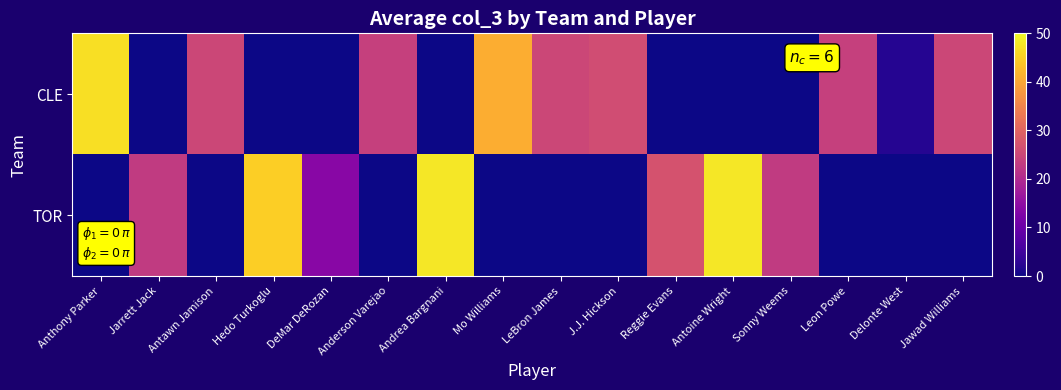

Reading left to right, what are all the values shown in this chart?

CLE: Anthony Parker=47	Jarrett Jack=0	Antawn Jamison=25	Hedo Turkoglu=0	DeMar DeRozan=0	Anderson Varejao=24	Andrea Bargnani=0	Mo Williams=41	LeBron James=25	J.J. Hickson=26	Reggie Evans=0	Antoine Wright=0	Sonny Weems=0	Leon Powe=24	Delonte West=2	Jawad Williams=25
TOR: Anthony Parker=0	Jarrett Jack=23	Antawn Jamison=0	Hedo Turkoglu=45	DeMar DeRozan=14	Anderson Varejao=0	Andrea Bargnani=48	Mo Williams=0	LeBron James=0	J.J. Hickson=0	Reggie Evans=27	Antoine Wright=48	Sonny Weems=23	Leon Powe=0	Delonte West=0	Jawad Williams=0